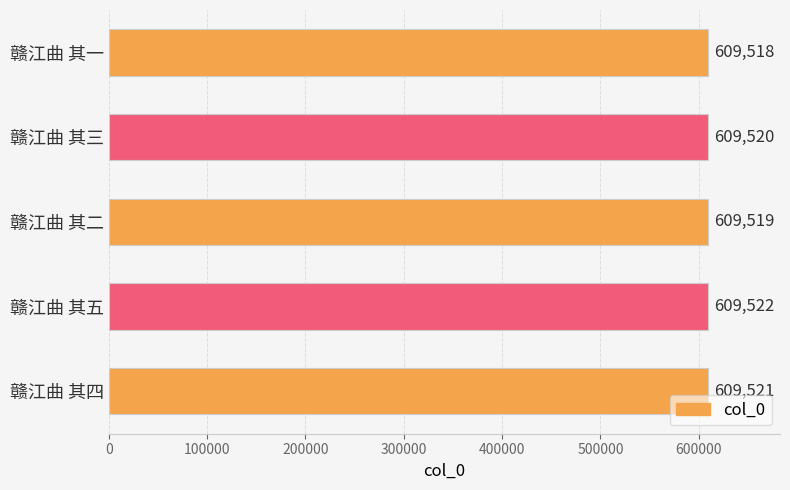

List the labels in order of value, largest first.

赣江曲 其五, 赣江曲 其四, 赣江曲 其三, 赣江曲 其二, 赣江曲 其一